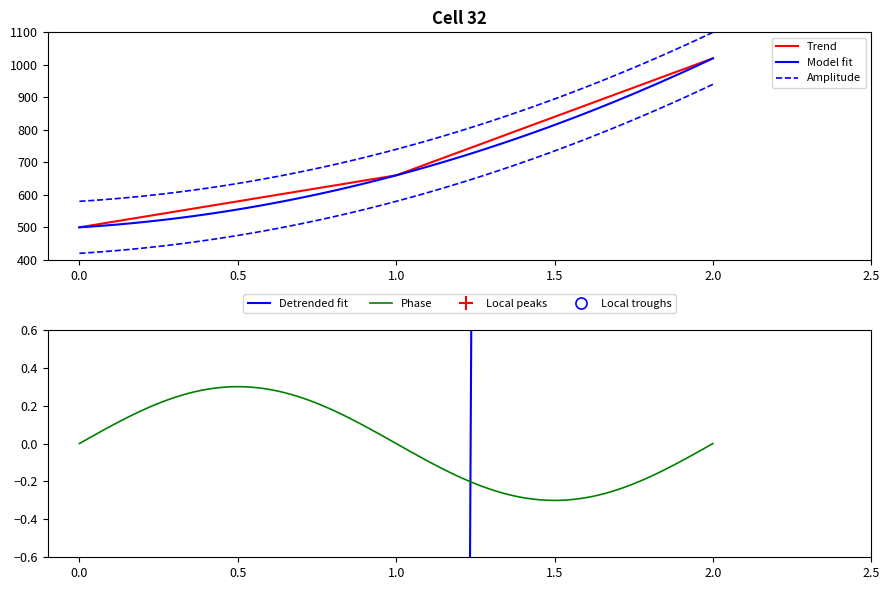

Reading right to left, list all the values displayed in this chart.

1020	660	500